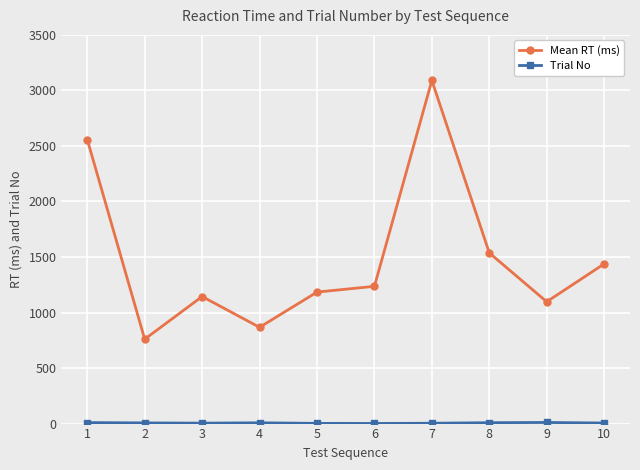

What is the maximum value for Mean RT (ms)?

3090